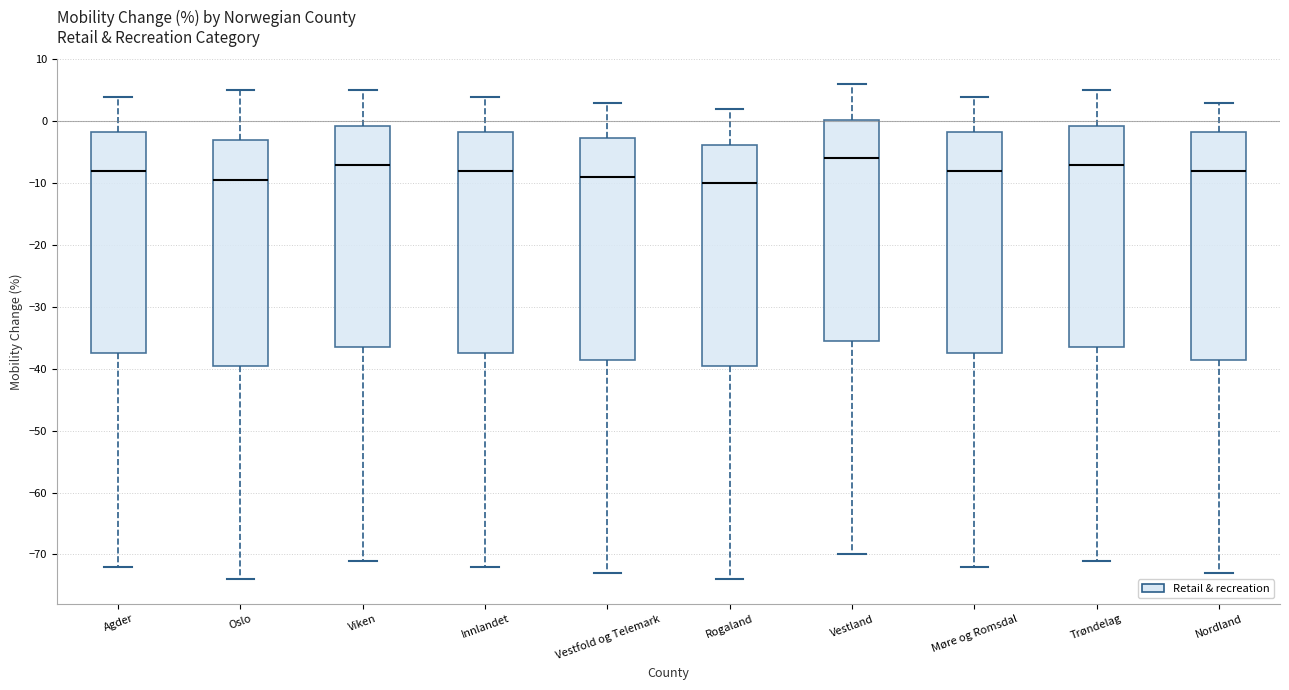

Reading left to right, read every box against the y-axis: the position of its median line, the range the box covers, and the ends of its whiskers. The values are not printed on the chart, so give them approximately, as read against the axis.

Agder: median -8, box -37 to -2, whiskers -72 to 4
Oslo: median -9, box -39 to -3, whiskers -74 to 5
Viken: median -7, box -36 to -1, whiskers -71 to 5
Innlandet: median -8, box -37 to -2, whiskers -72 to 4
Vestfold og Telemark: median -9, box -38 to -3, whiskers -73 to 3
Rogaland: median -10, box -39 to -4, whiskers -74 to 2
Vestland: median -6, box -35 to 0, whiskers -70 to 6
Møre og Romsdal: median -8, box -37 to -2, whiskers -72 to 4
Trøndelag: median -7, box -36 to -1, whiskers -71 to 5
Nordland: median -8, box -38 to -2, whiskers -73 to 3